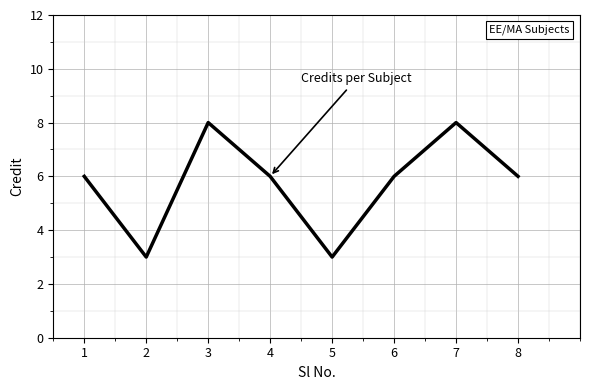

What is the difference between the maximum and second lowest values?

5